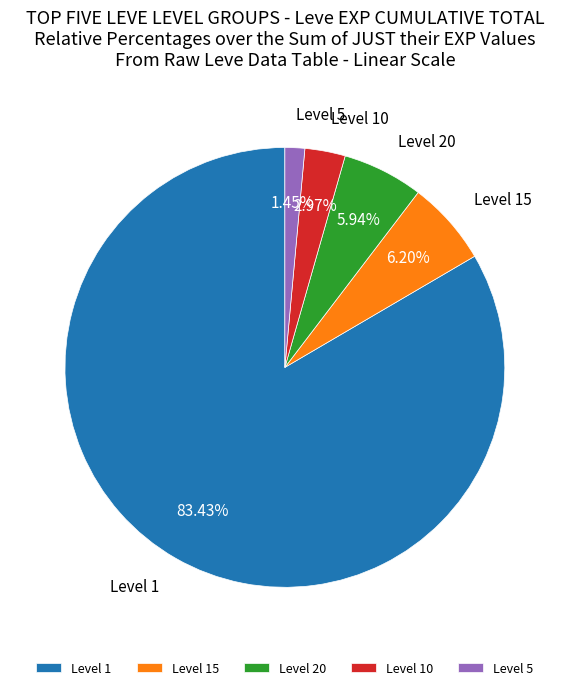

Between Level 15 and Level 5, which is larger?

Level 15